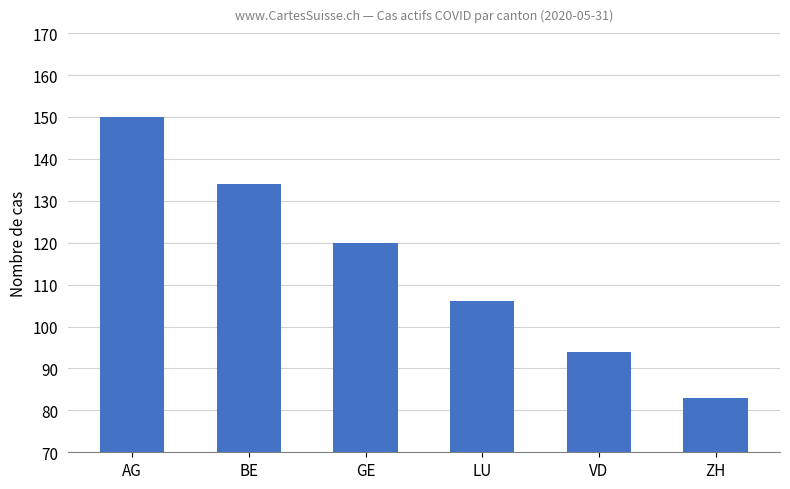

Which category has the highest value across all series?

AG